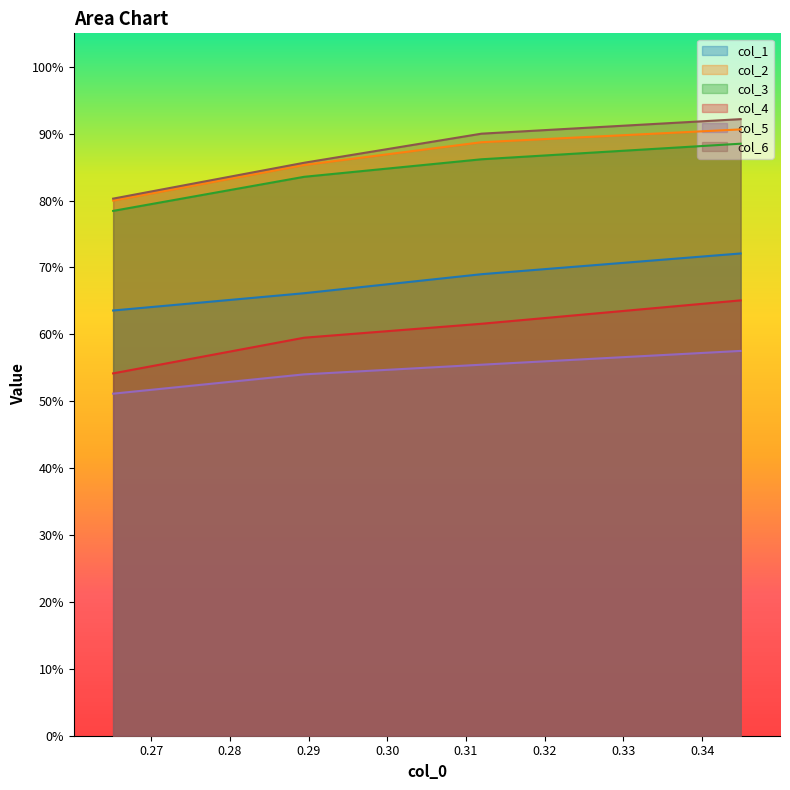

Count the number of data series in this chart.

6